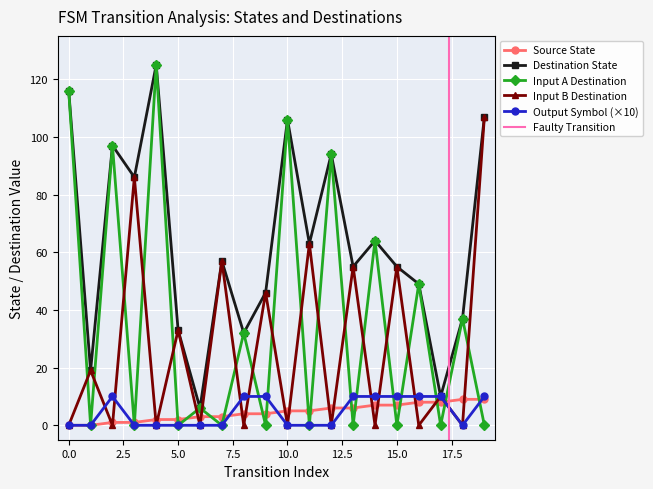

Which series changed the most between 0 and 4?

destination_state